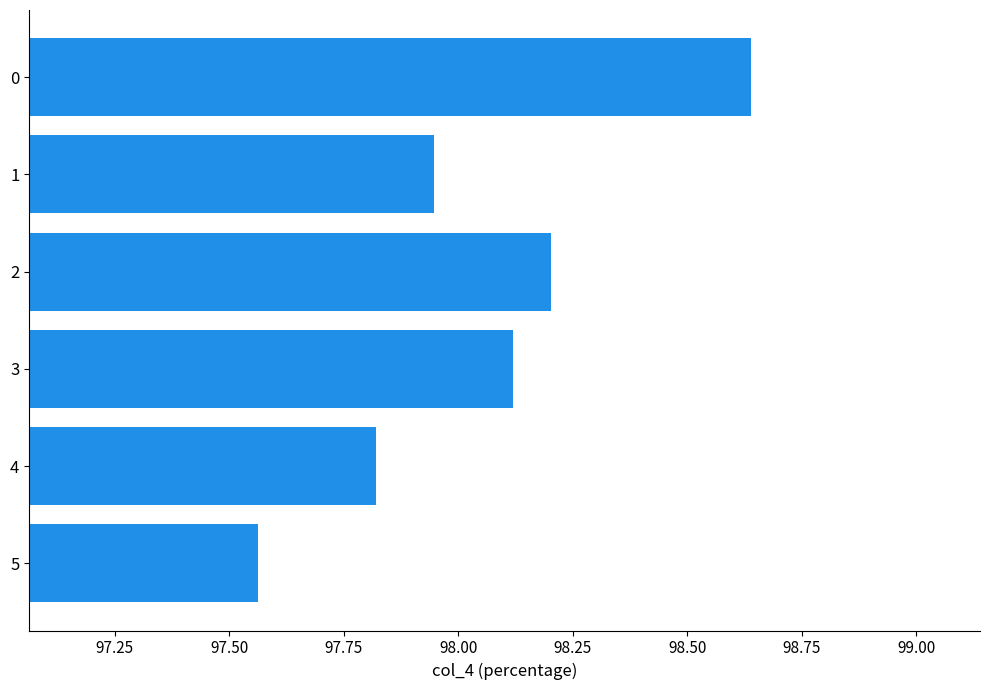

Is it true that the value at 4 is 132.3?

False